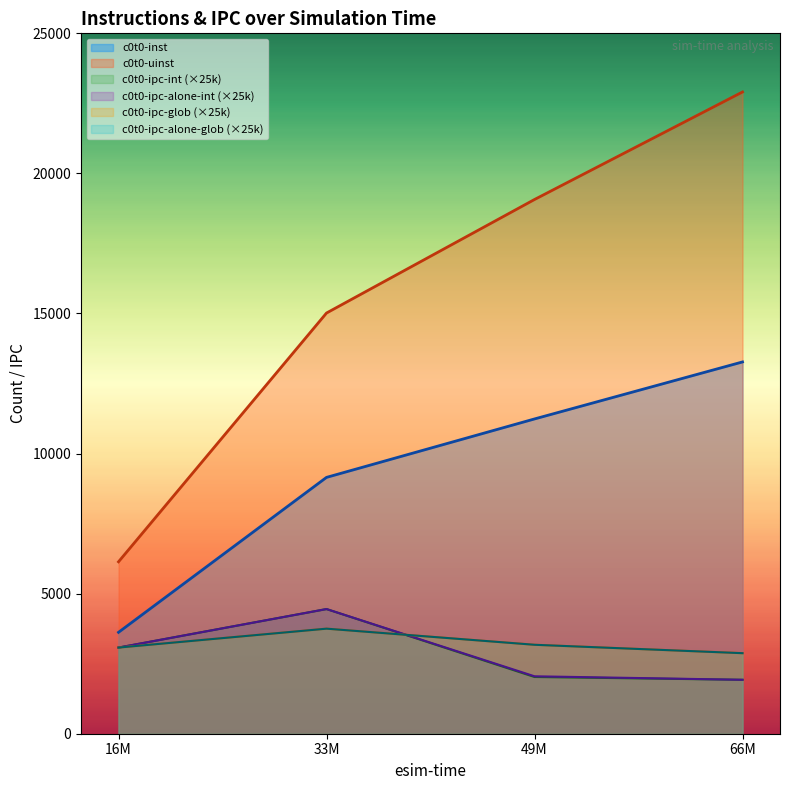

What is the difference between the c0t0-uinst values at 66M and 16M?

16770